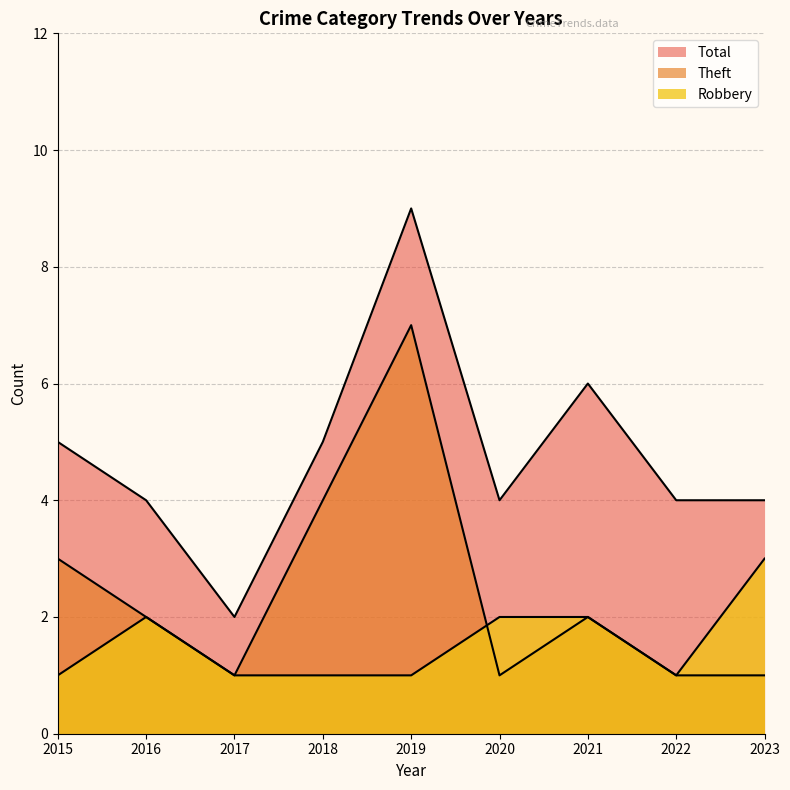

How many data points in Theft are less than 2?

4